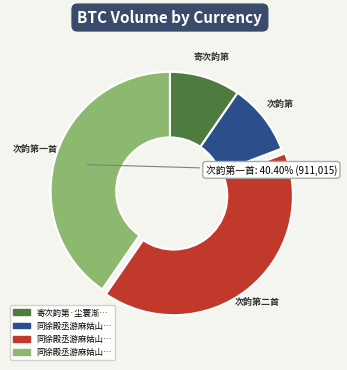

Does any single category account for the majority?

No